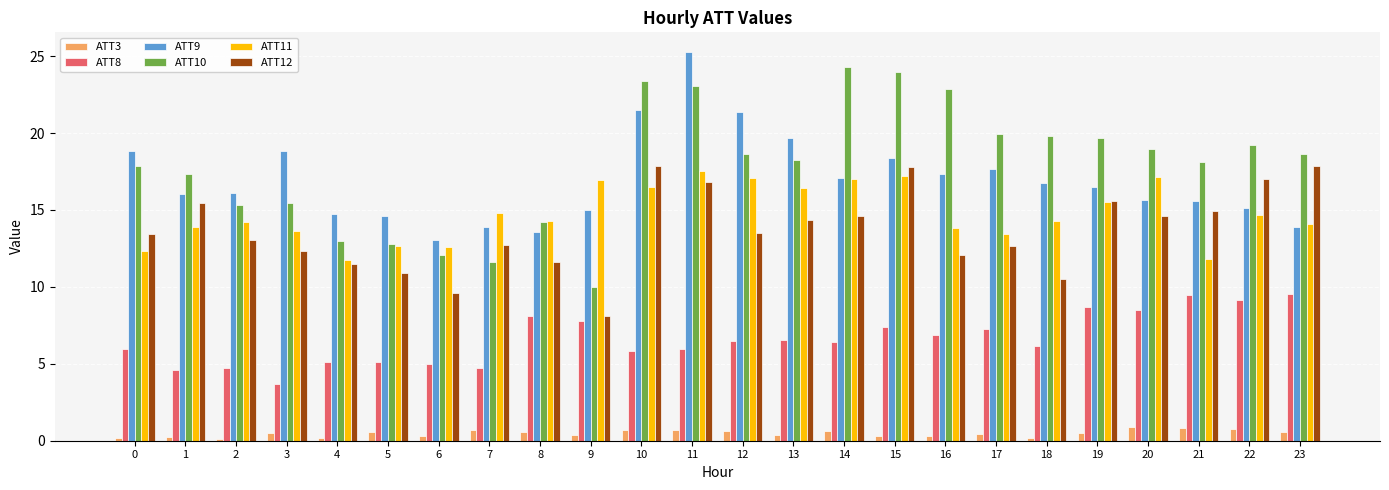

What is the value of the ATT11 bar at the 19th from the left?

14.3